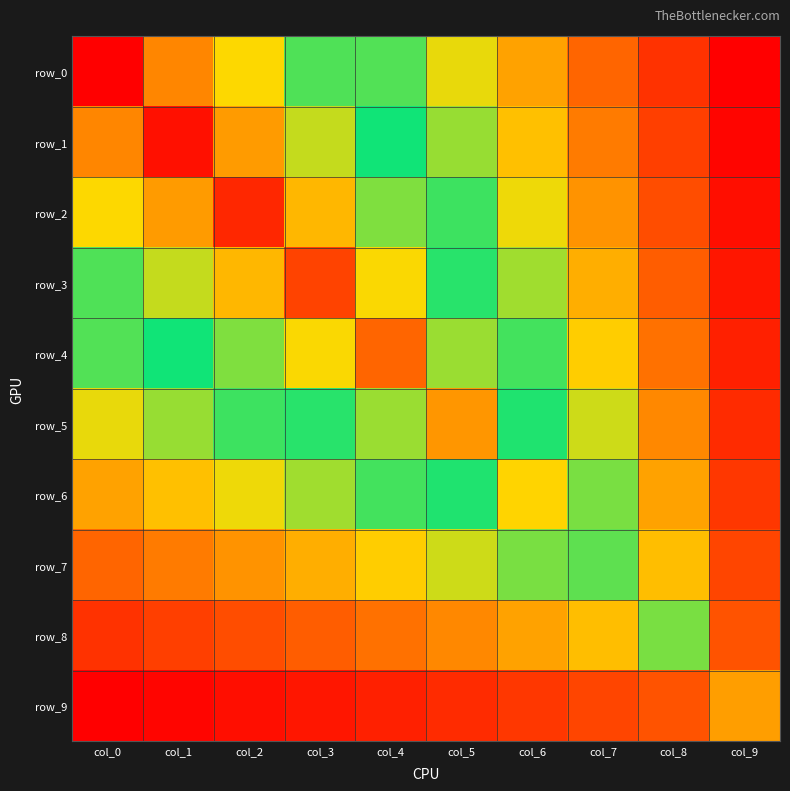

What is the difference between the maximum and minimum values in the row_1 series?

13.1